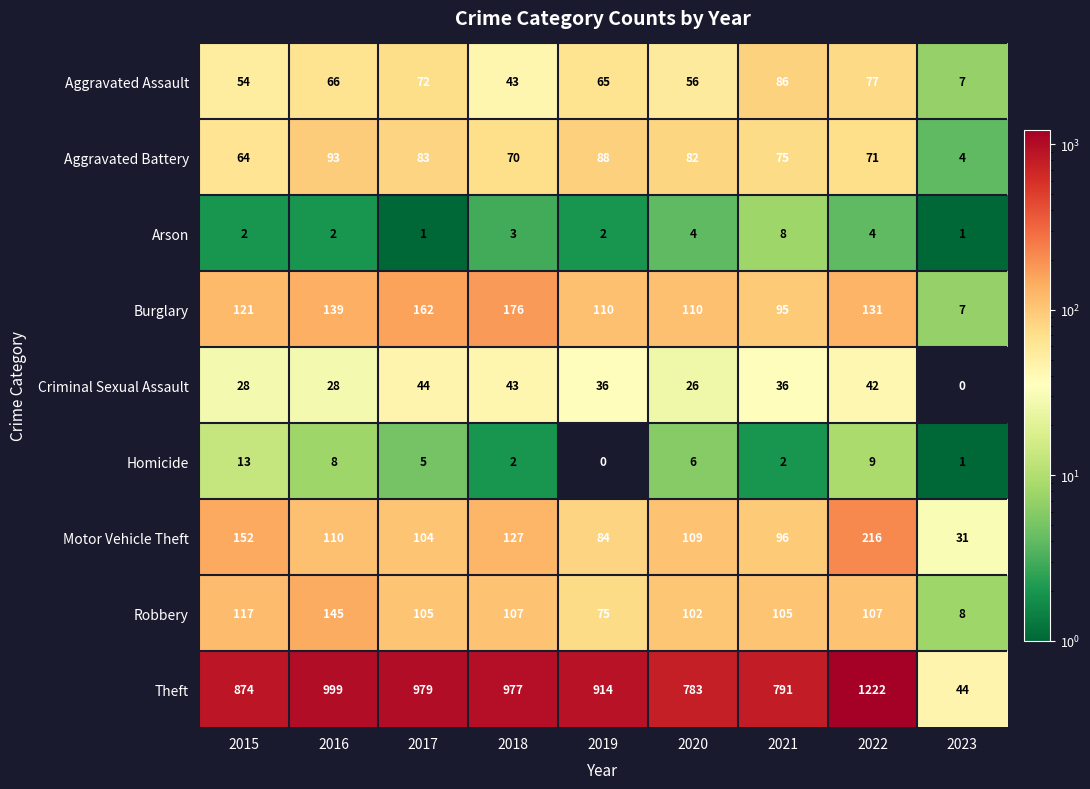

Is the value of Robbery at 2023 greater than the value of Aggravated Assault at 2021?

No